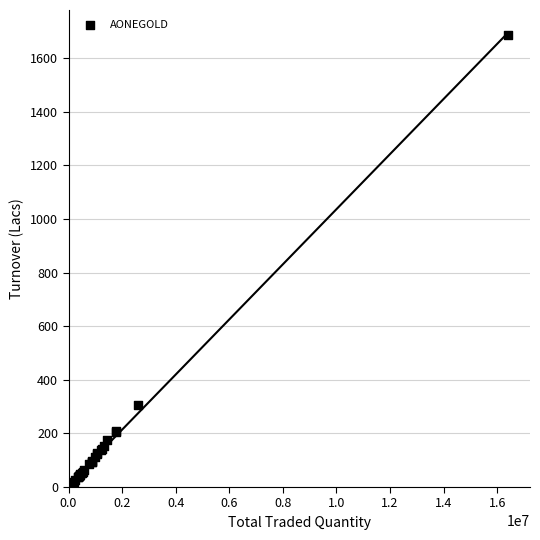

What Y value in the scatter plot is closest to 853?

305.0